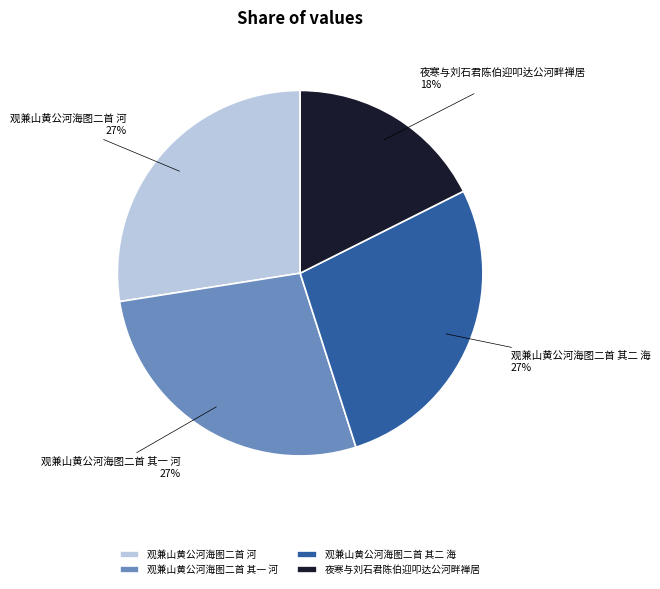

What is the ratio of the value at 观兼山黄公河海图二首 其二 海 to the value at 观兼山黄公河海图二首 河?

1.0